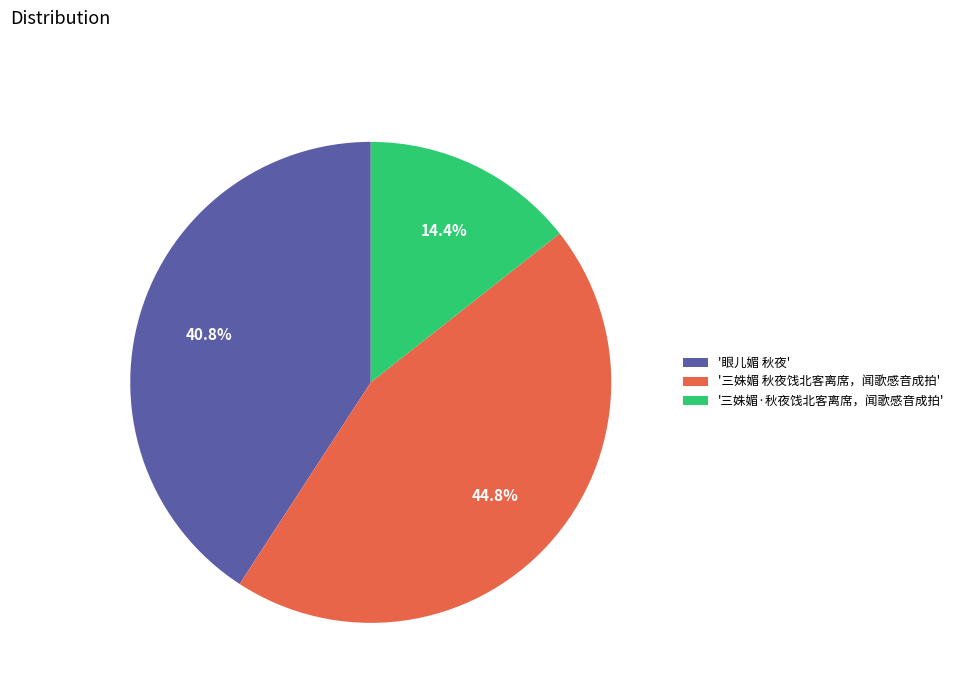

What is the smallest slice in the pie chart?

'三姝媚·秋夜饯北客离席，闻歌感音成拍'